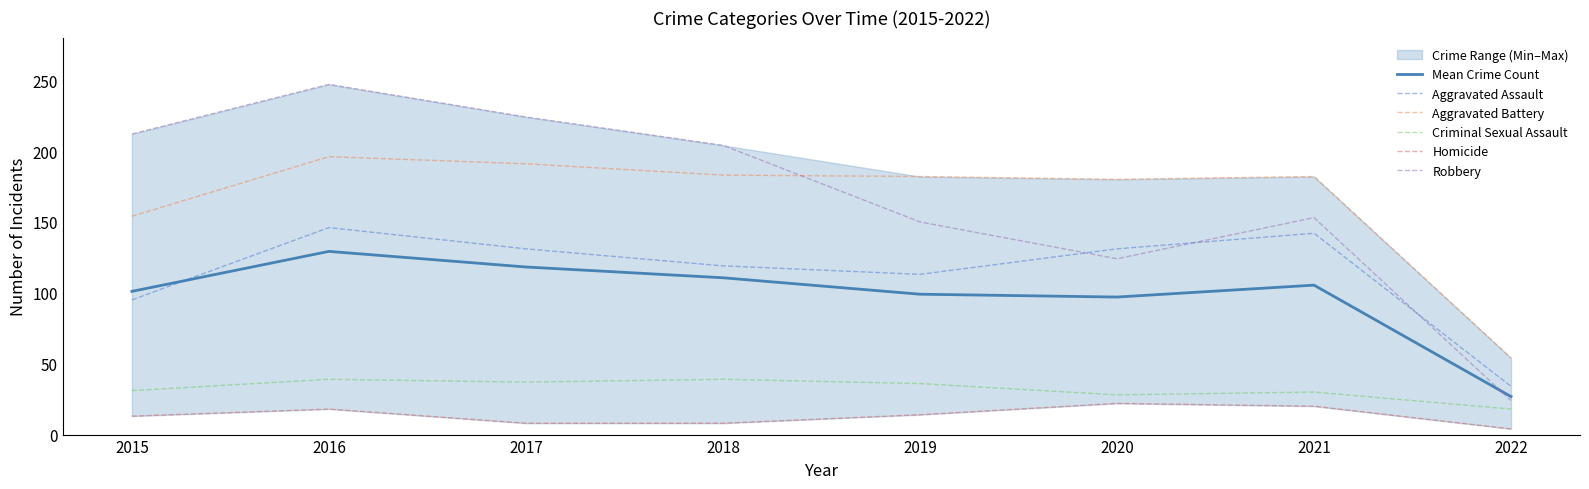

What is the total value across all series at 2018?

663.6